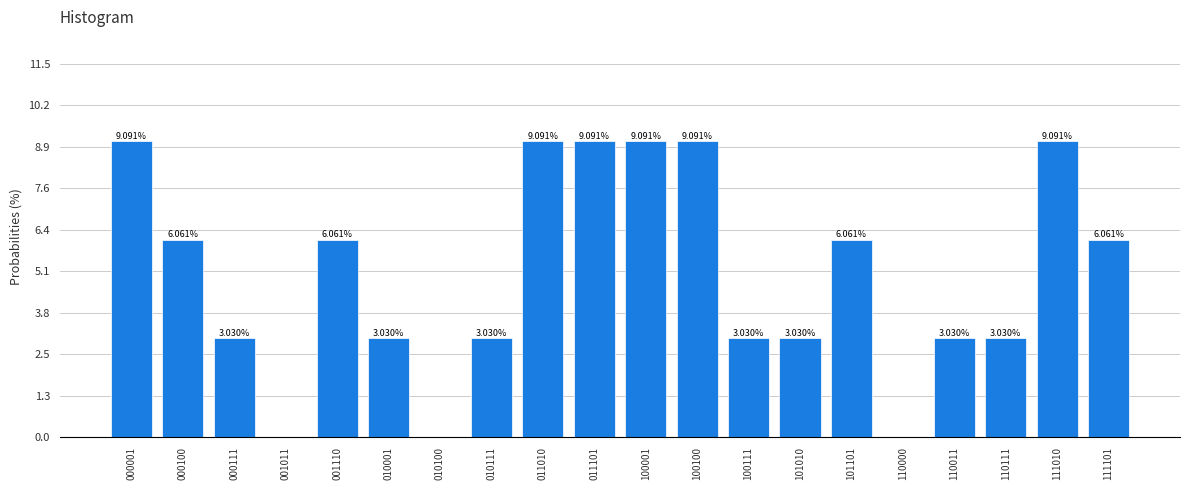

What is the change in value from 001110 to 100100?

+3.0